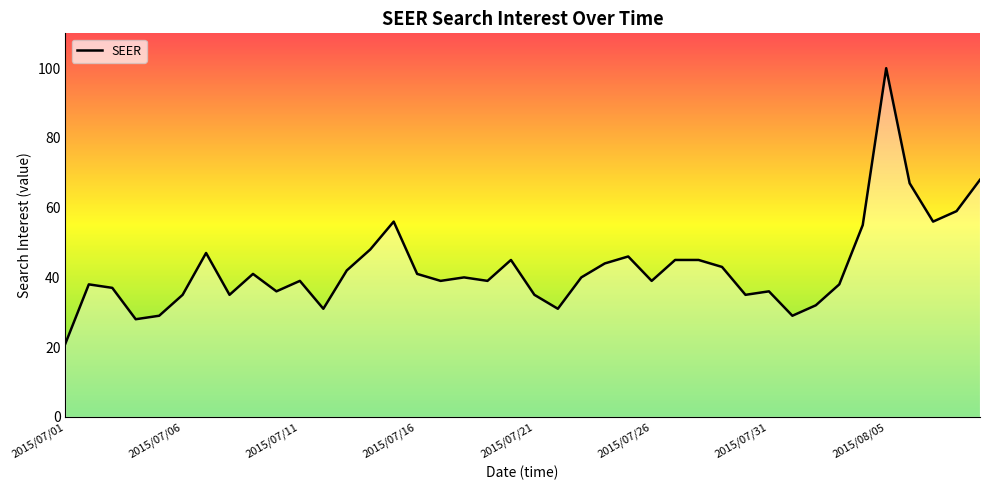

What is the smallest value displayed?

21